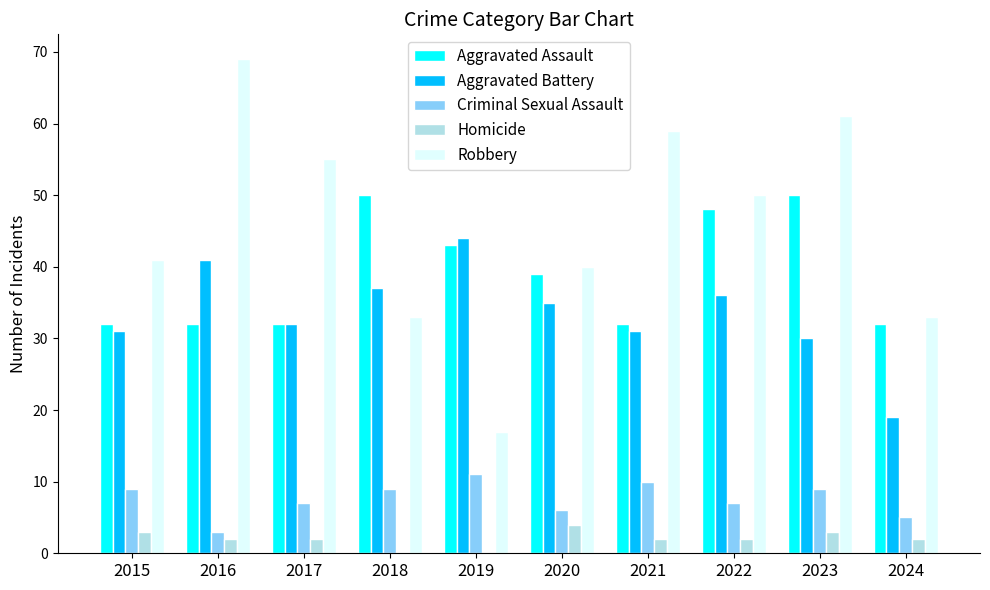

Between 2015 and 2016, which series saw the biggest shift?

Robbery